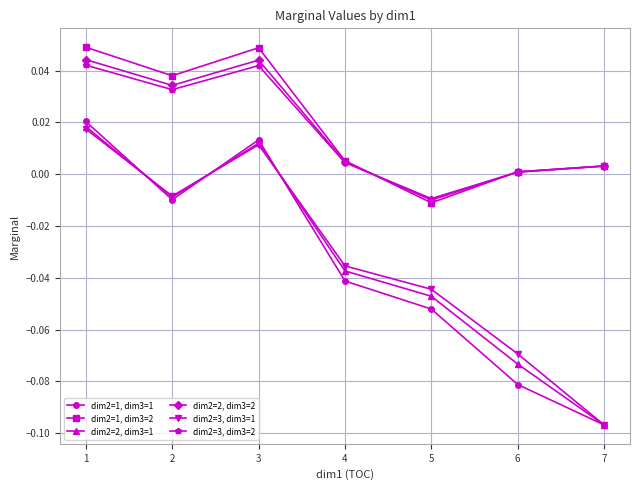

Is the value of dim2=1, dim3=2 at 2 greater than the value of dim2=3, dim3=1 at 6?

Yes